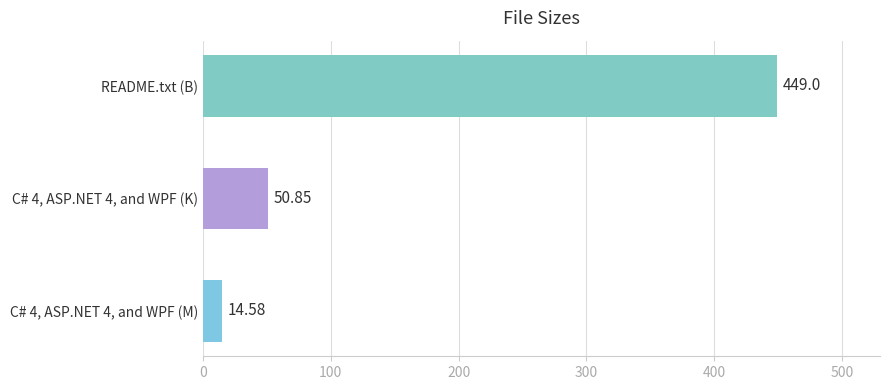

Rank the categories by value from highest to lowest.

README.txt (B), C# 4, ASP.NET 4, and WPF (K), C# 4, ASP.NET 4, and WPF (M)